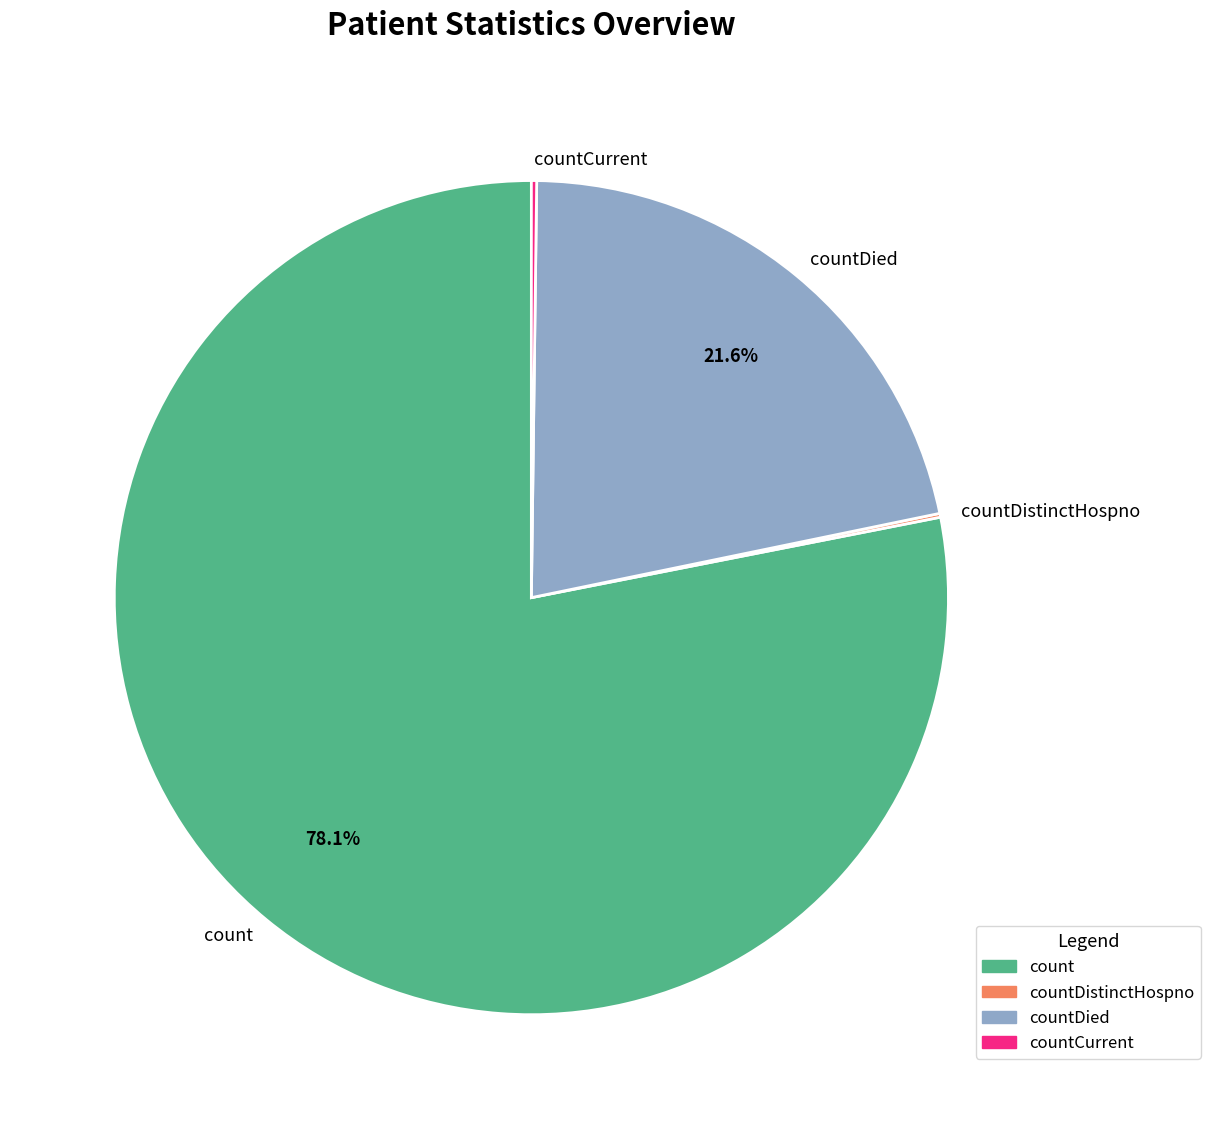

Combined, do count and countDied account for over 50%?

Yes